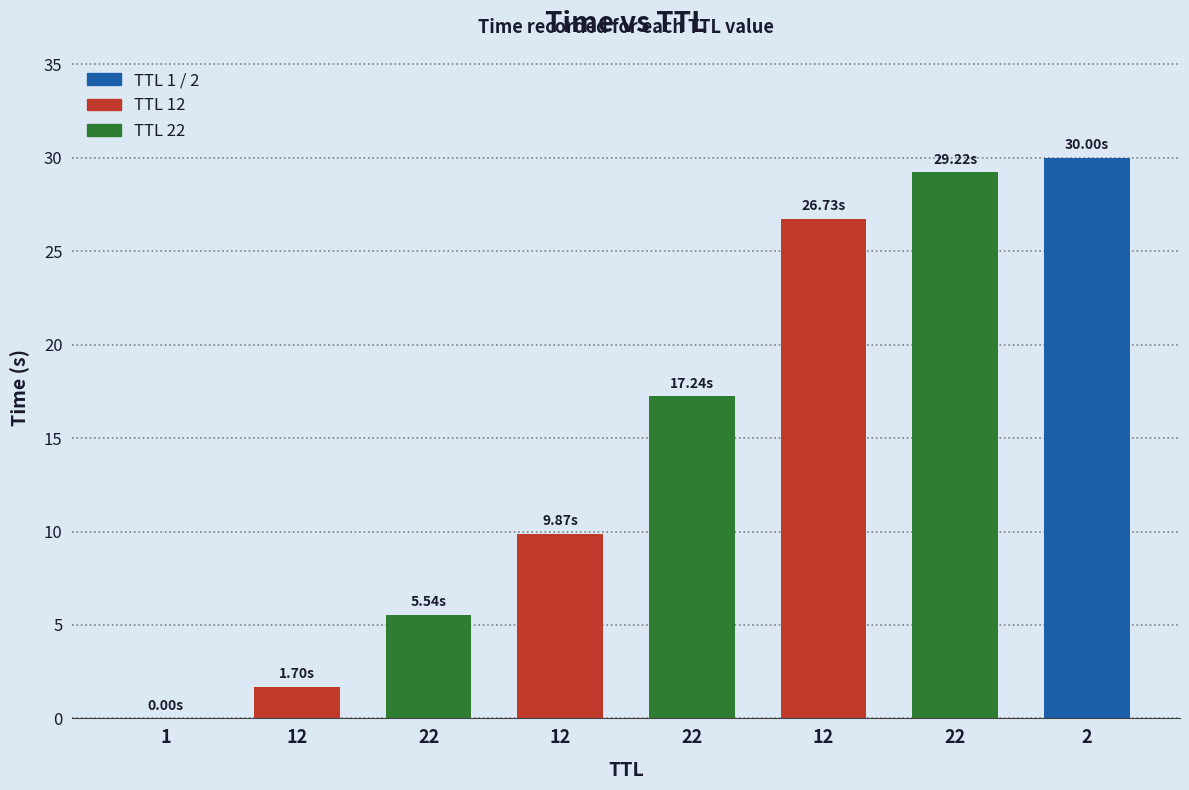

How many values exceed 17?

4